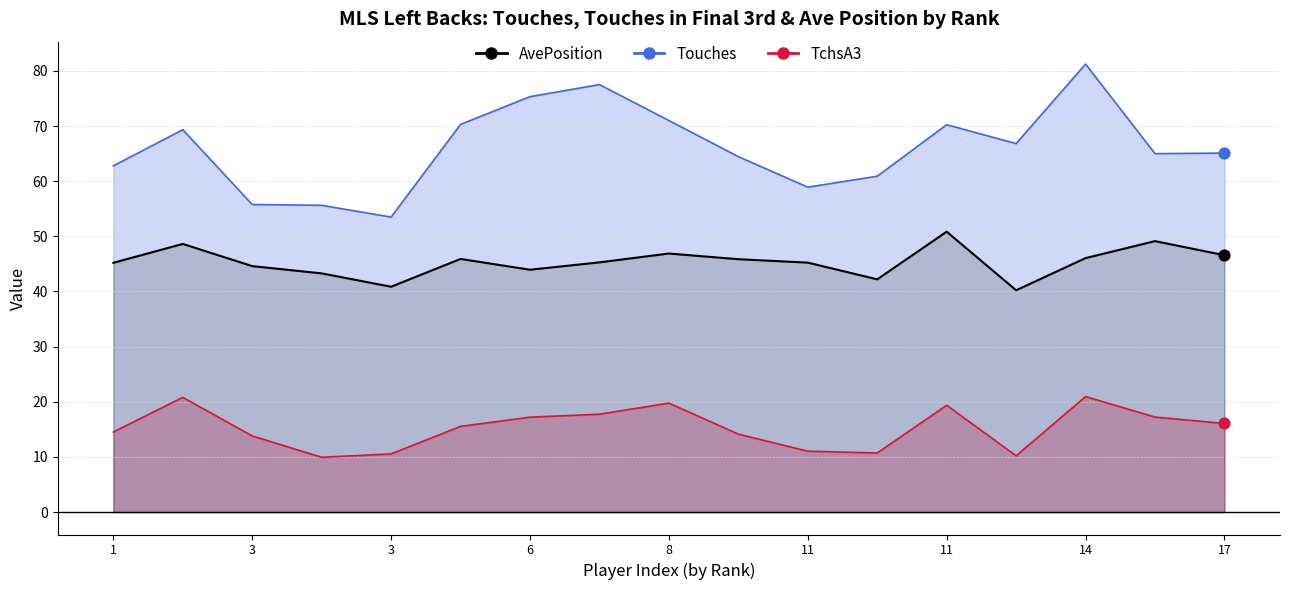

At how many categories does at least one series exceed 69?

7